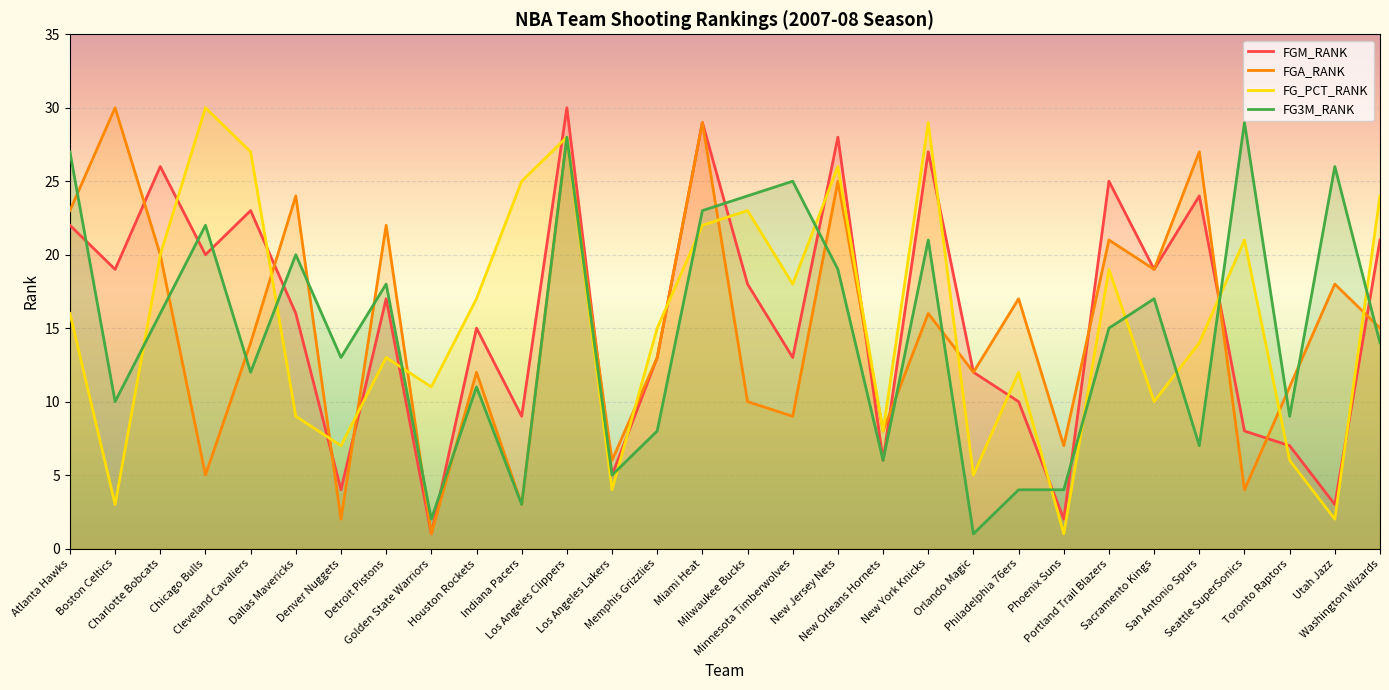

Does the chart display data point markers on the line(s)?

No